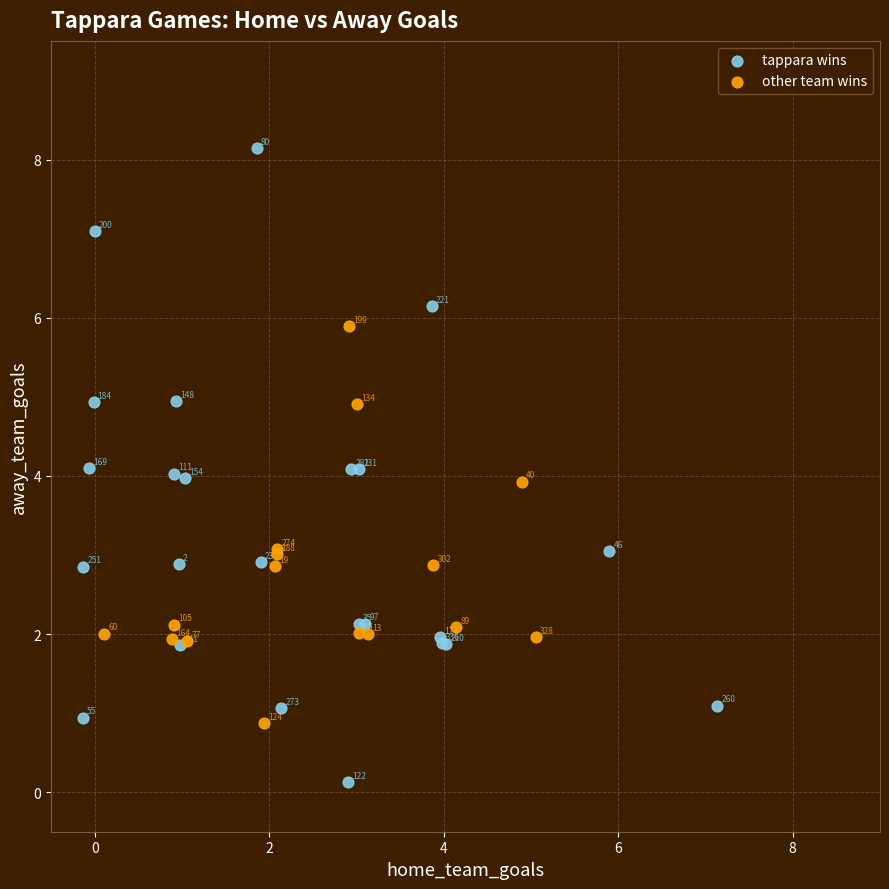

Which series reaches the minimum Y coordinate?

tappara wins